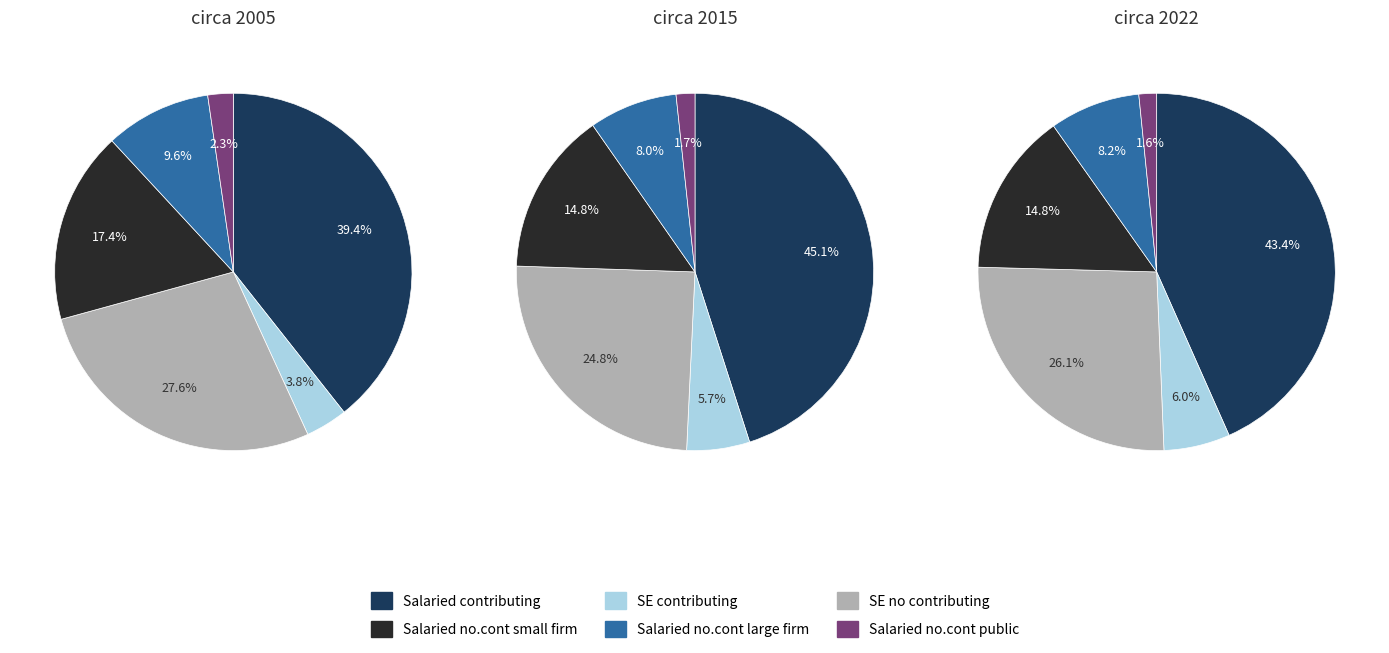

Is 7 the majority of the pie?

No